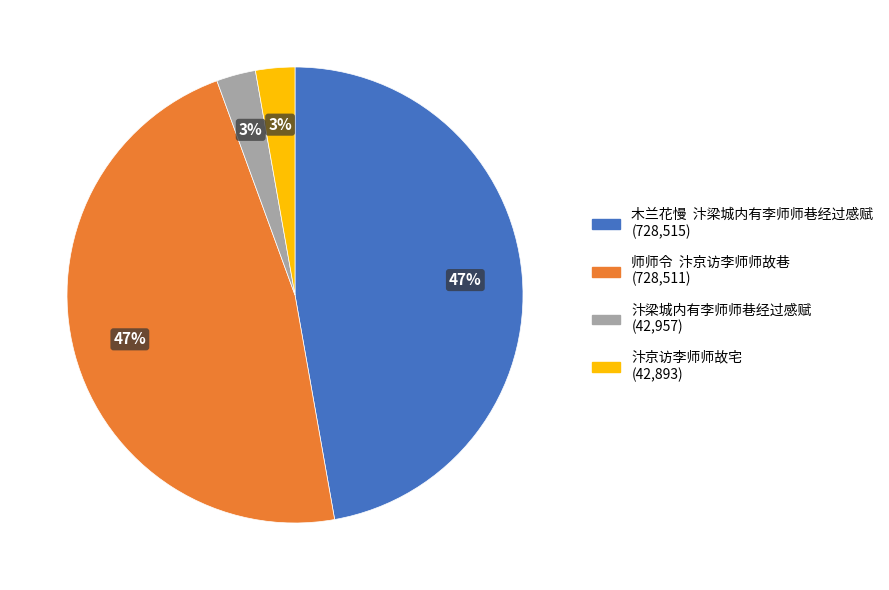

What is the ratio of the value at 汴梁城内有李师师巷经过感赋 to the value at 汴京访李师师故宅?

1.0